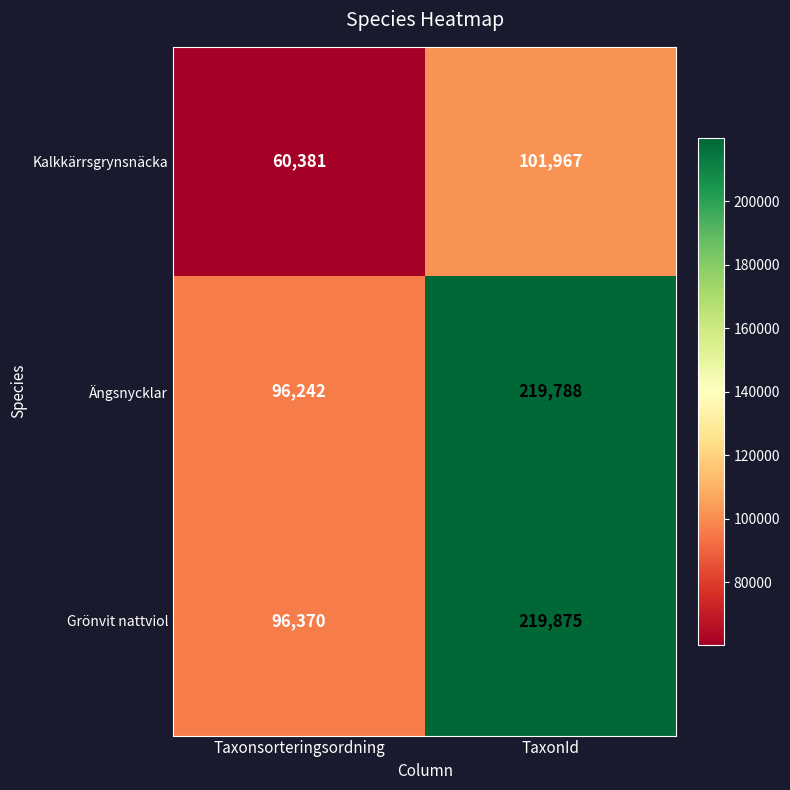

Read the Grönvit nattviol value at Taxonsorteringsordning.

96370